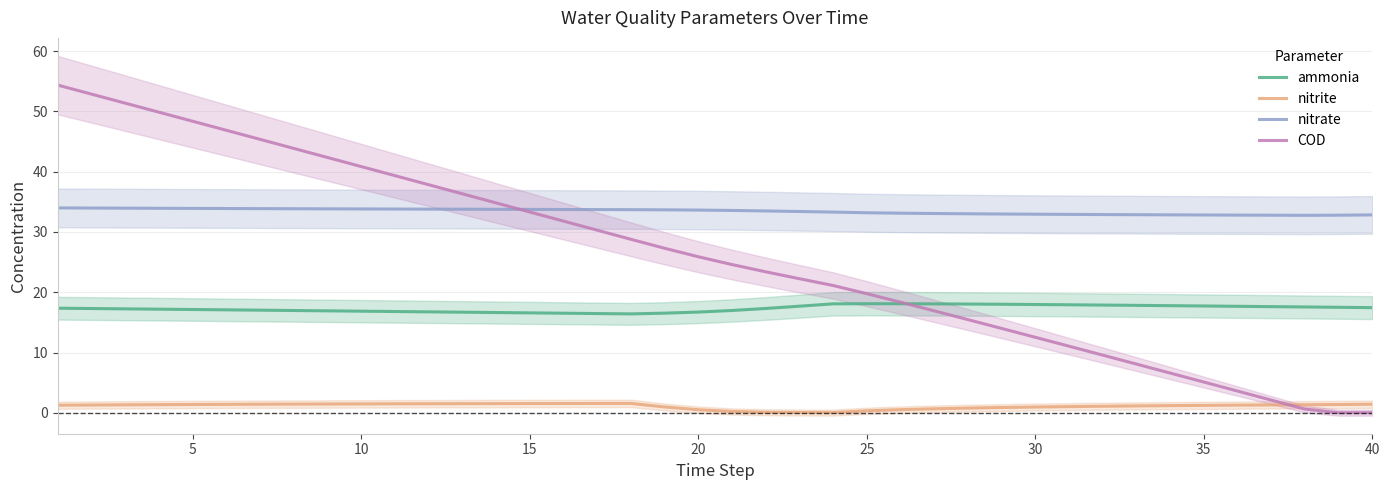

What is the minimum value for nitrate?

32.8